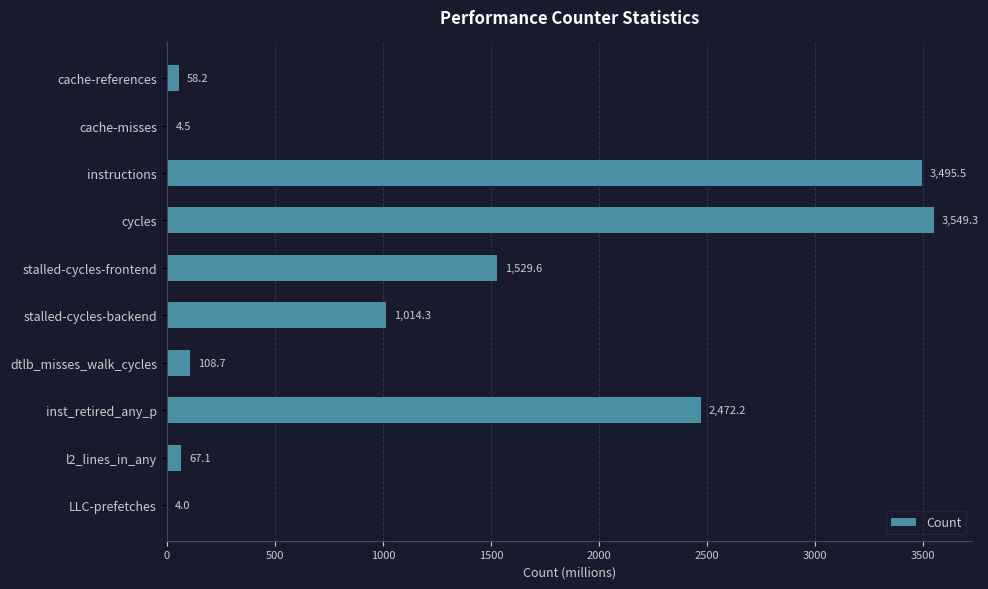

Between instructions and stalled-cycles-frontend, which is larger?

instructions